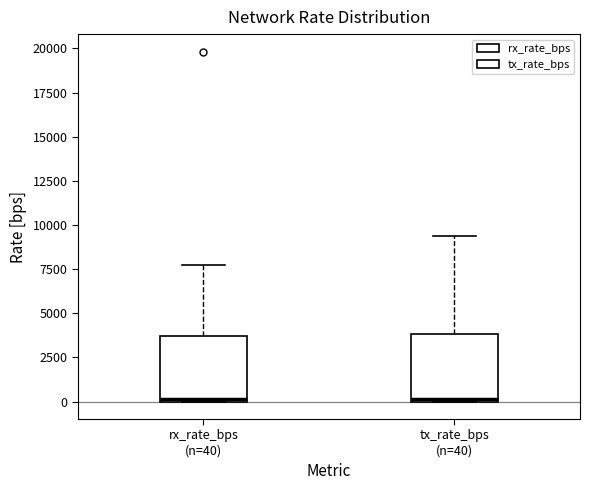

Reading left to right, transcribe this box plot: for each box, give where its median line is, the range the box spans, and where its two whiskers end, as read against the y-axis. The values are not printed on the chart, so give them approximately, as read against the axis.

rx_rate_bps (n=40): median 0 (just above the box's lower edge), box 0 to 3500, whiskers 0 to 7500
tx_rate_bps (n=40): median 0, box 0 to 4000, whiskers 0 to 9500